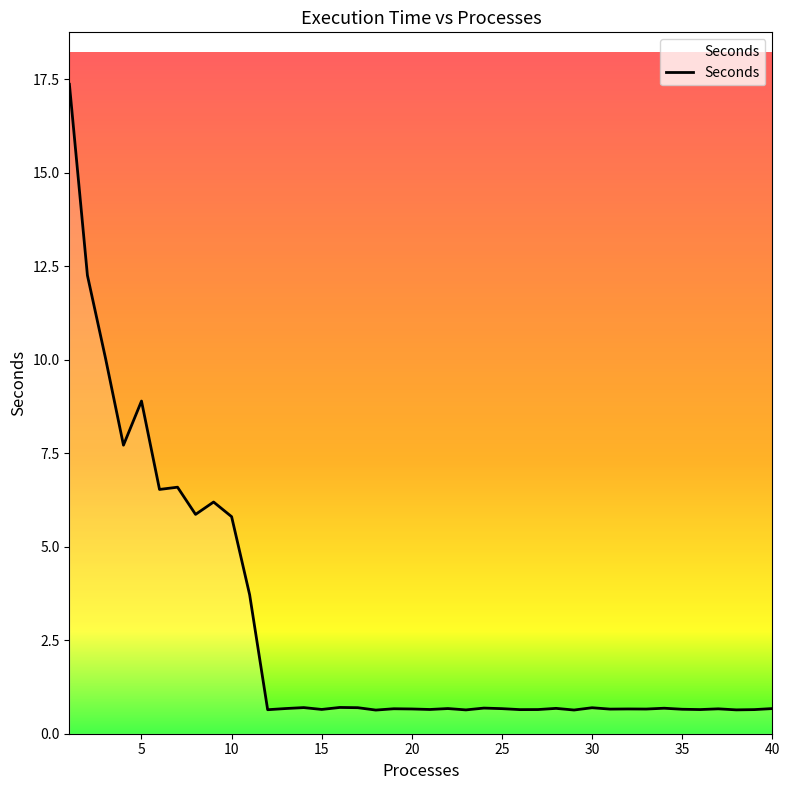

What is the minimum value shown in the chart?

0.6